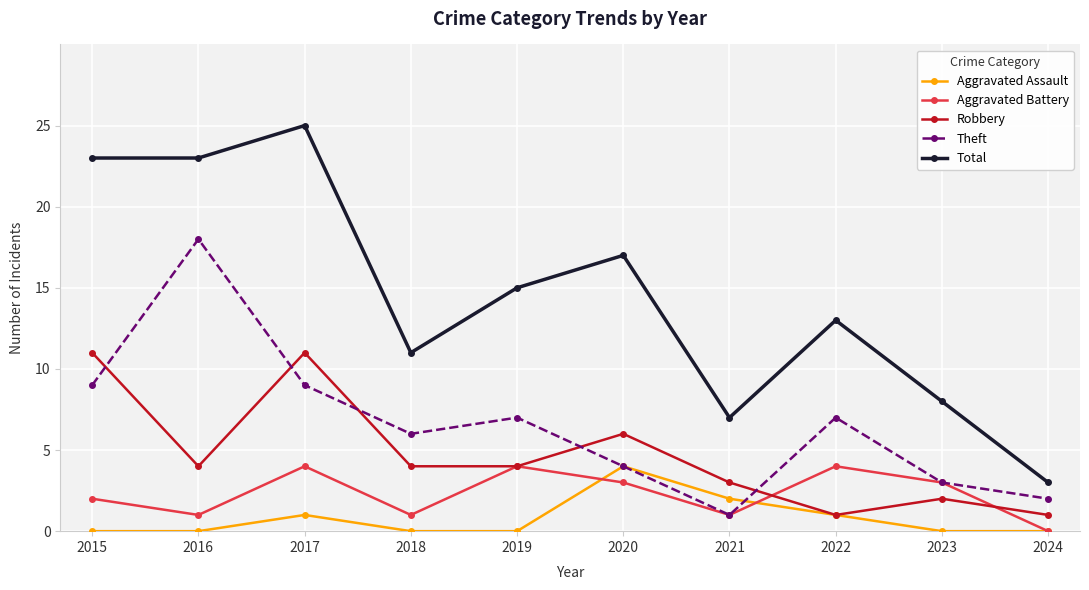

Reading right to left, transcribe all the data shown in this chart.

Aggravated Assault: 2024=0	2023=0	2022=1	2021=2	2020=4	2019=0	2018=0	2017=1	2016=0	2015=0
Aggravated Battery: 2024=0	2023=3	2022=4	2021=1	2020=3	2019=4	2018=1	2017=4	2016=1	2015=2
Robbery: 2024=1	2023=2	2022=1	2021=3	2020=6	2019=4	2018=4	2017=11	2016=4	2015=11
Theft: 2024=2	2023=3	2022=7	2021=1	2020=4	2019=7	2018=6	2017=9	2016=18	2015=9
Total: 2024=3	2023=8	2022=13	2021=7	2020=17	2019=15	2018=11	2017=25	2016=23	2015=23